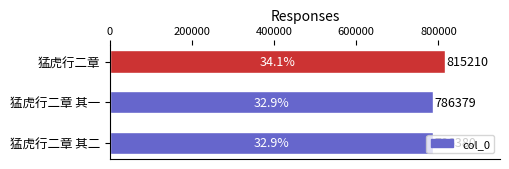

True or false: the data shows 786379 at 猛虎行二章 其一.

True